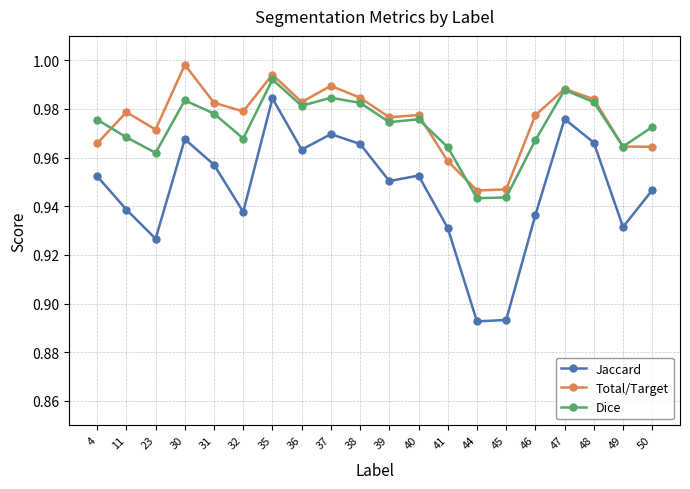

Which series has the largest total across all categories?

Total/Target